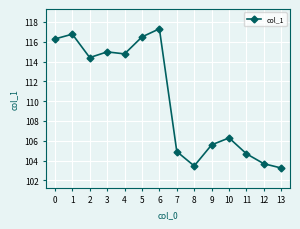

Reading left to right, list all the values displayed in this chart.

116.3	116.8	114.4	115.0	114.8	116.5	117.3	104.9	103.5	105.6	106.3	104.7	103.7	103.2